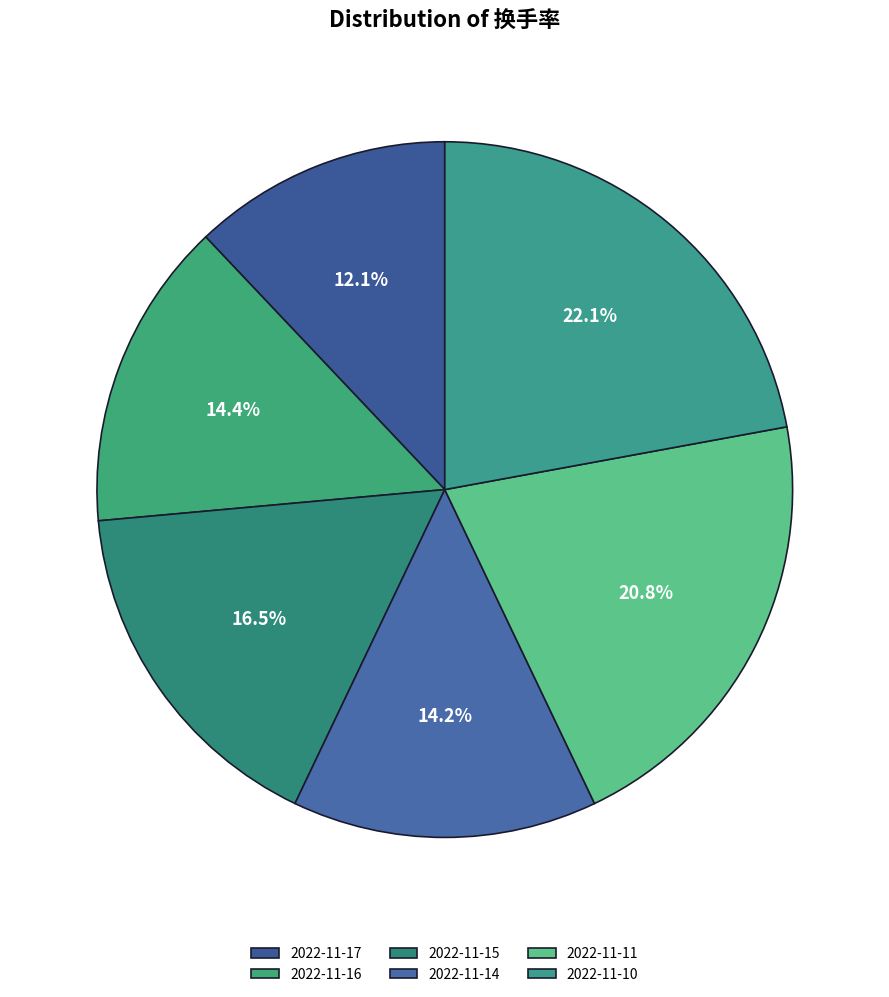

Combined, do 2022-11-14 and 2022-11-17 account for over 50%?

No